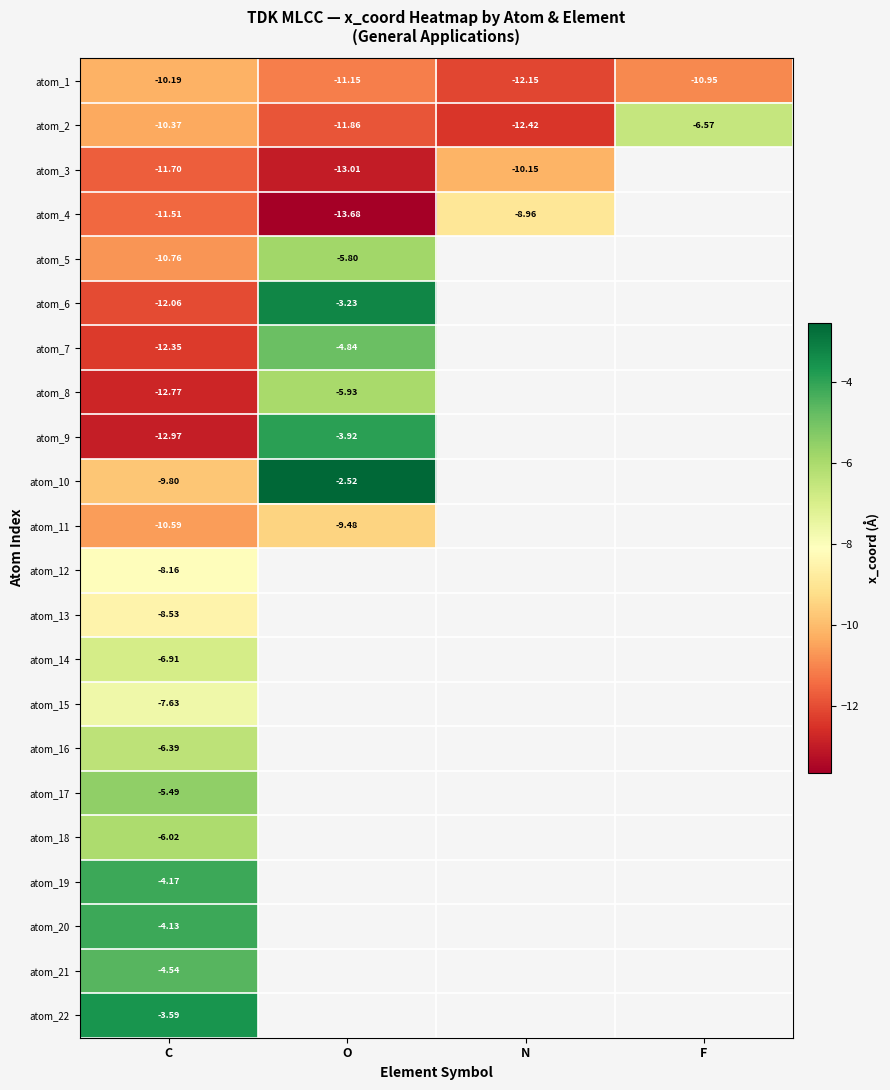

Which series has the widest spread of values?

atom_9